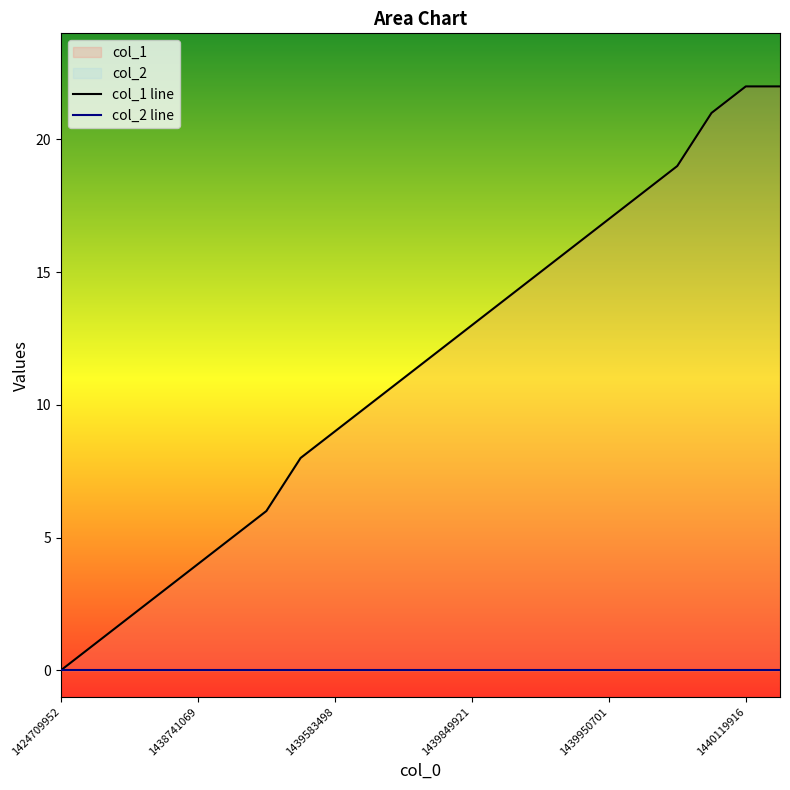

Reading left to right, transcribe all the data shown in this chart.

col_1 line: 0	1	2	3	4	5	6	8	9	10	11	12	13	14	15	16	17	18	19	21	22	22
col_2 line: 0	0	0	0	0	0	0	0	0	0	0	0	0	0	0	0	0	0	0	0	0	0